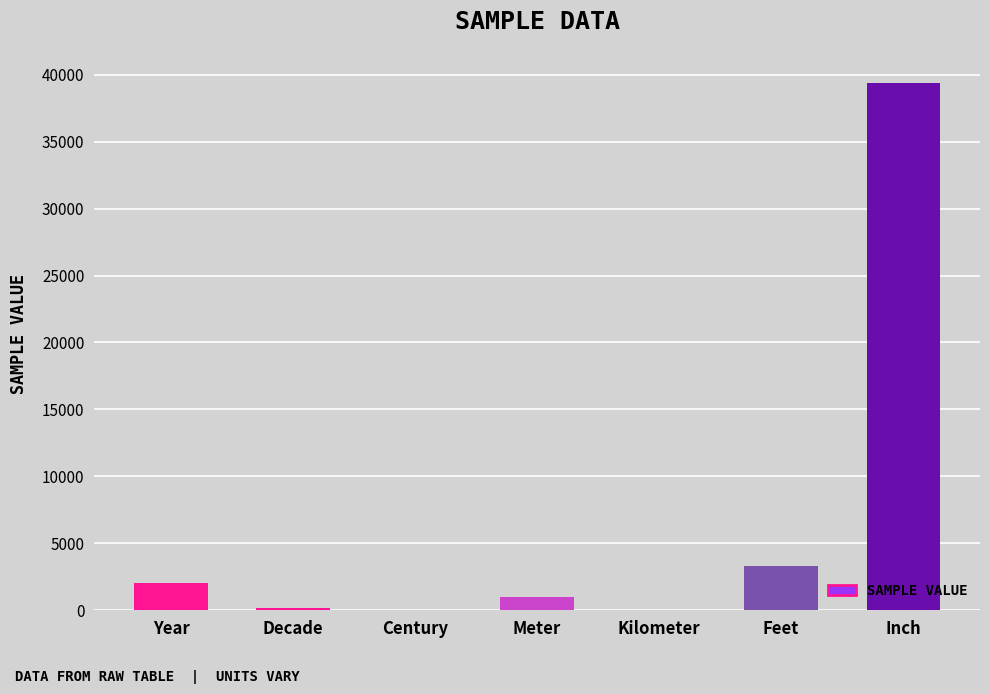

Are the bars horizontal?

No